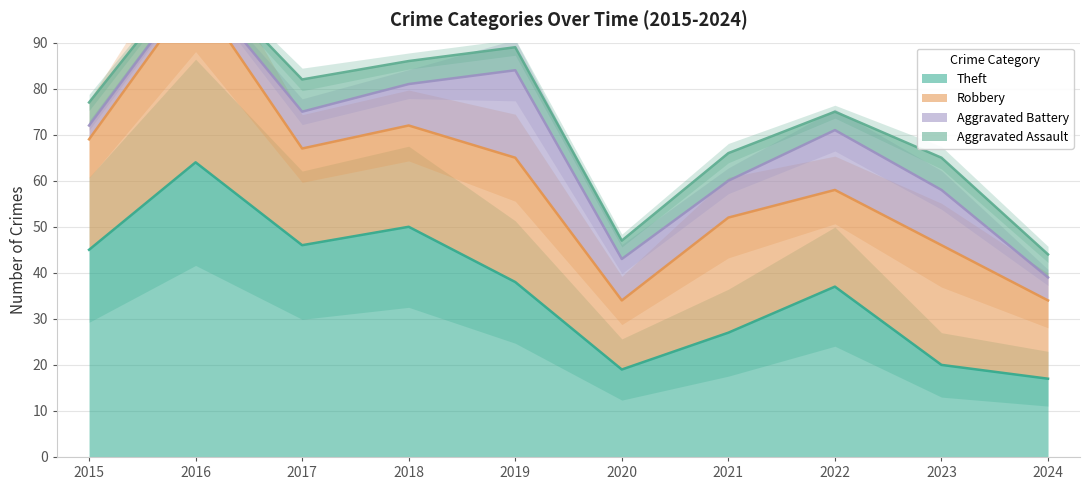

In Robbery, how many points are higher than both neighbors (excluding endpoints)?

4